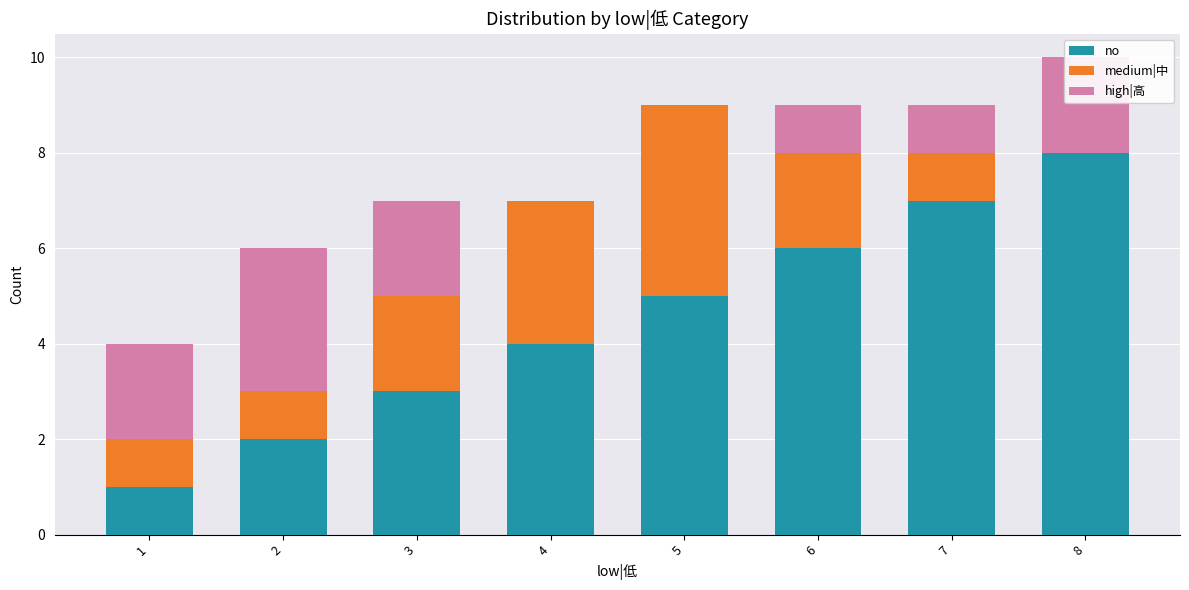

At which category is the sum across all series the highest?

8